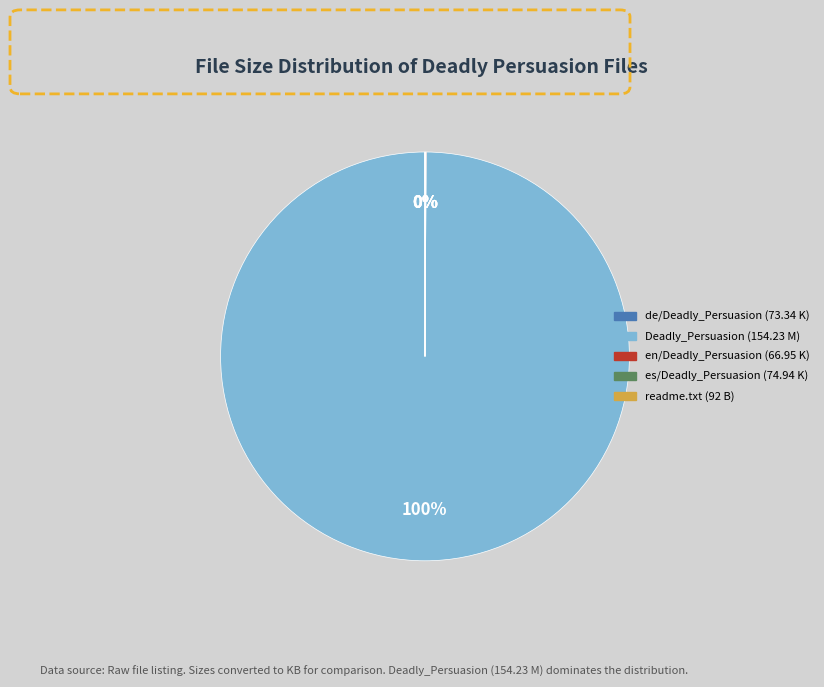

To the nearest percent, what is the difference between the largest and smallest slice percentages?

100%